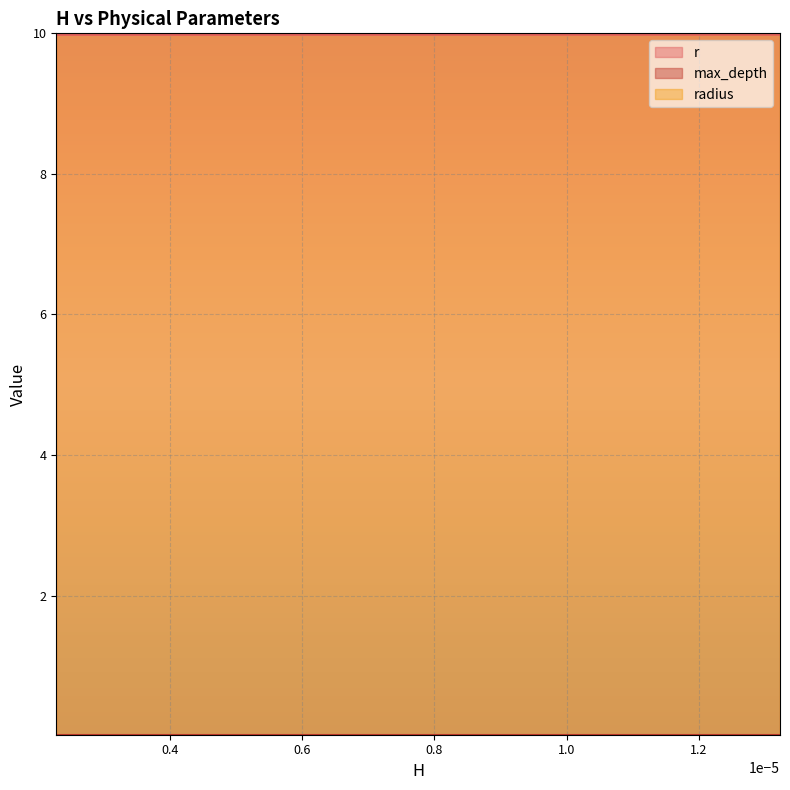

The value of max_depth at 12 is 0.0. True or false?

False